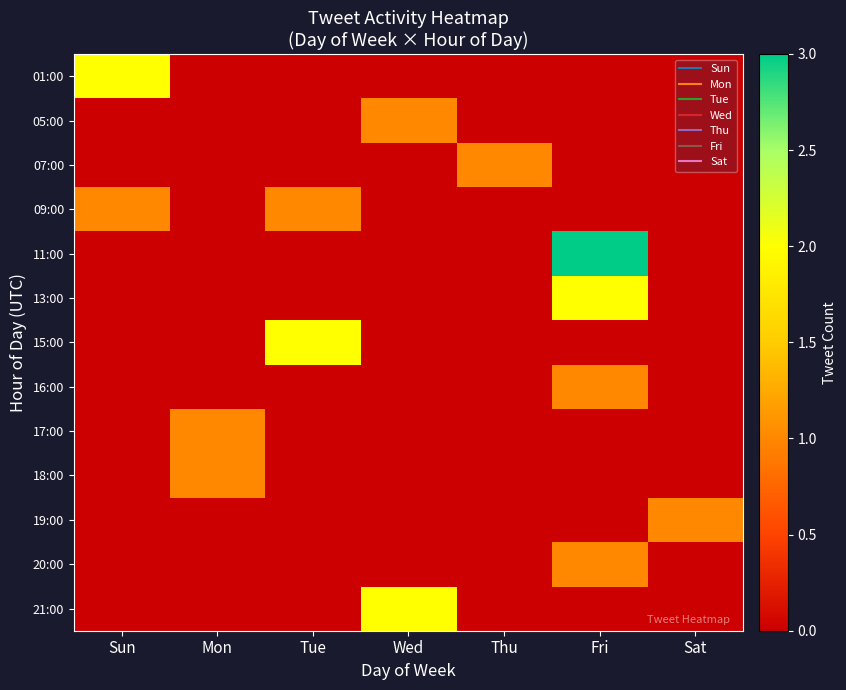

Reading right to left, what are all the values shown in this chart?

01:00: Sat=0	Fri=0	Thu=0	Wed=0	Tue=0	Mon=0	Sun=2
05:00: Sat=0	Fri=0	Thu=0	Wed=1	Tue=0	Mon=0	Sun=0
07:00: Sat=0	Fri=0	Thu=1	Wed=0	Tue=0	Mon=0	Sun=0
09:00: Sat=0	Fri=0	Thu=0	Wed=0	Tue=1	Mon=0	Sun=1
11:00: Sat=0	Fri=3	Thu=0	Wed=0	Tue=0	Mon=0	Sun=0
13:00: Sat=0	Fri=2	Thu=0	Wed=0	Tue=0	Mon=0	Sun=0
15:00: Sat=0	Fri=0	Thu=0	Wed=0	Tue=2	Mon=0	Sun=0
16:00: Sat=0	Fri=1	Thu=0	Wed=0	Tue=0	Mon=0	Sun=0
17:00: Sat=0	Fri=0	Thu=0	Wed=0	Tue=0	Mon=1	Sun=0
18:00: Sat=0	Fri=0	Thu=0	Wed=0	Tue=0	Mon=1	Sun=0
19:00: Sat=1	Fri=0	Thu=0	Wed=0	Tue=0	Mon=0	Sun=0
20:00: Sat=0	Fri=1	Thu=0	Wed=0	Tue=0	Mon=0	Sun=0
21:00: Sat=0	Fri=0	Thu=0	Wed=2	Tue=0	Mon=0	Sun=0